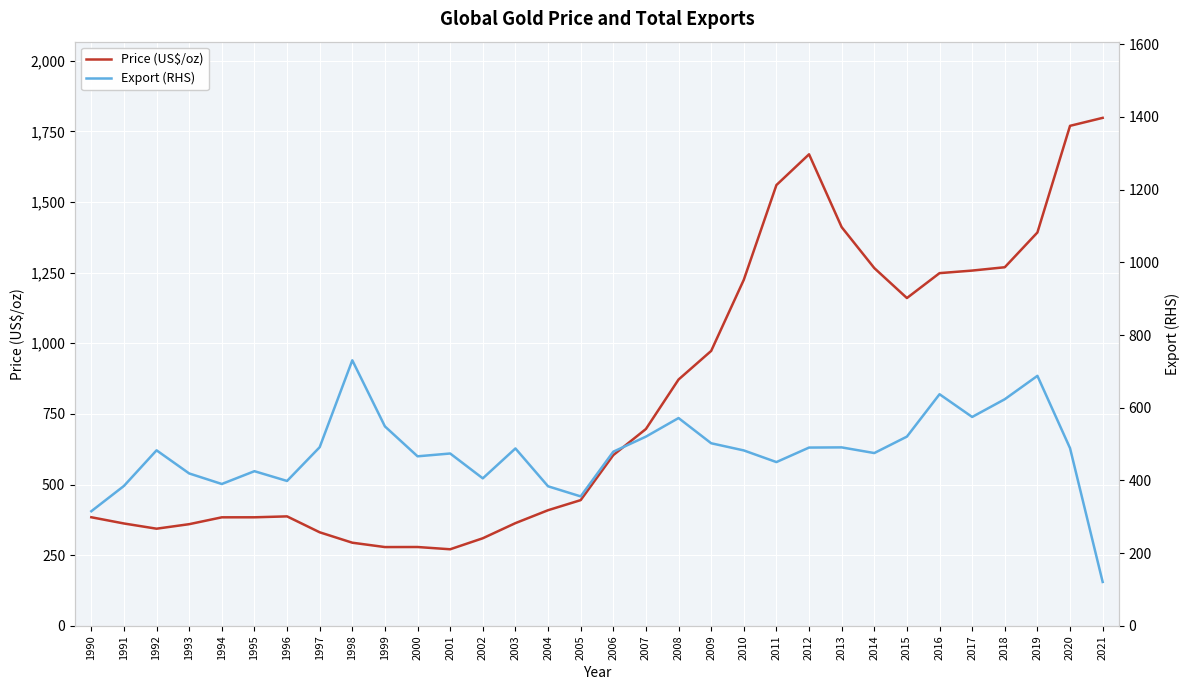

Reading left to right, extract all data points from this chart.

Price (US$/oz): 1990=384.4	1991=362.3	1992=343.8	1993=359.8	1994=384.1	1995=384.2	1996=387.4	1997=331.1	1998=294.3	1999=278.8	2000=279.0	2001=271.0	2002=310.0	2003=363.5	2004=409.2	2005=444.9	2006=604.3	2007=696.7	2008=871.7	2009=973.0	2010=1224.7	2011=1560.0	2012=1668.8	2013=1411.0	2014=1266.2	2015=1160.2	2016=1248.3	2017=1257.3	2018=1269.1	2019=1392.2	2020=1769.6	2021=1797.8
Export (RHS): 1990=315.2	1991=384.8	1992=482.8	1993=419.2	1994=390.2	1995=425.4	1996=398.6	1997=491.4	1998=730.5	1999=548.6	2000=466.3	2001=474.1	2002=405.7	2003=488.0	2004=383.9	2005=356.1	2006=479.1	2007=520.5	2008=571.6	2009=502.3	2010=482.6	2011=450.5	2012=490.4	2013=490.9	2014=475.3	2015=520.6	2016=637.2	2017=574.6	2018=623.4	2019=687.7	2020=488.8	2021=120.7